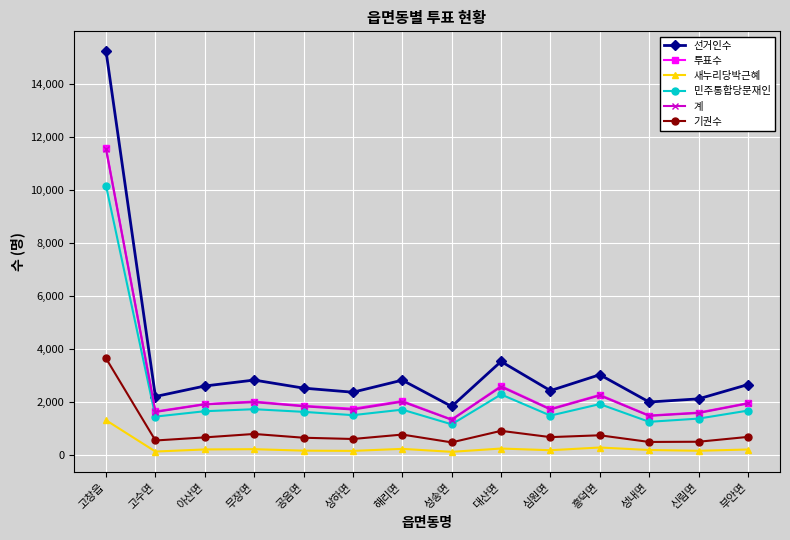

What is the label of the 3rd point from the left?

아산면